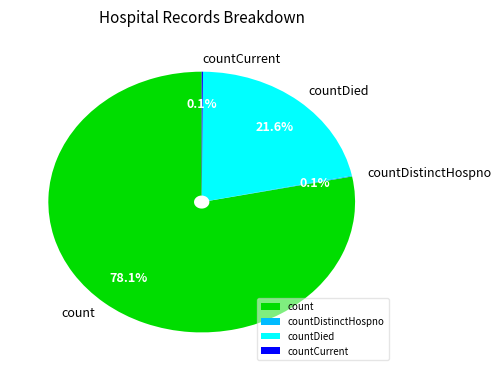

Combined, what portion of the pie is count and countDied?

99.8%